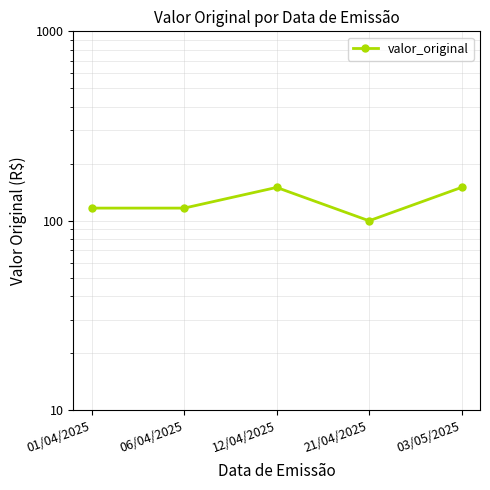

Reading right to left, what are all the values shown in this chart?

150.0	100.0	150.0	116.7	116.7